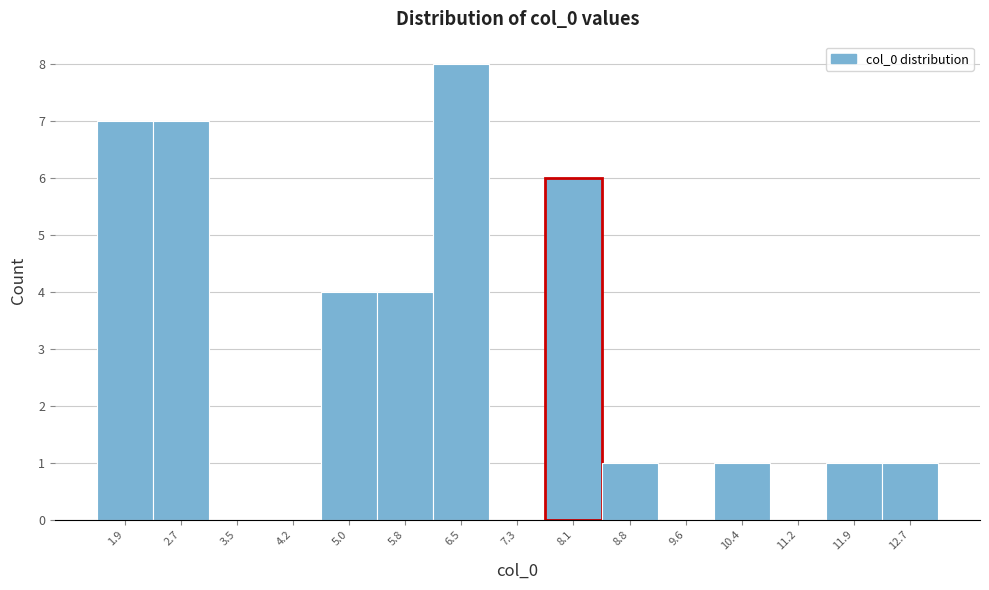

Reading left to right, list every bar in this chart as the range it spans on the x-axis followed by its height. Neither the bar edges nor the heights are printed on the chart, so give them approximately, as read against the axes.

1.5 to 2.3: 7
2.3 to 3.1: 7
3.1 to 3.8: 0
3.8 to 4.6: 0
4.6 to 5.4: 4
5.4 to 6.2: 4
6.2 to 6.9: 8
6.9 to 7.7: 0
7.7 to 8.5: 6
8.5 to 9.2: 1
9.2 to 10.0: 0
10.0 to 10.8: 1
10.8 to 11.5: 0
11.5 to 12.3: 1
12.3 to 13.1: 1